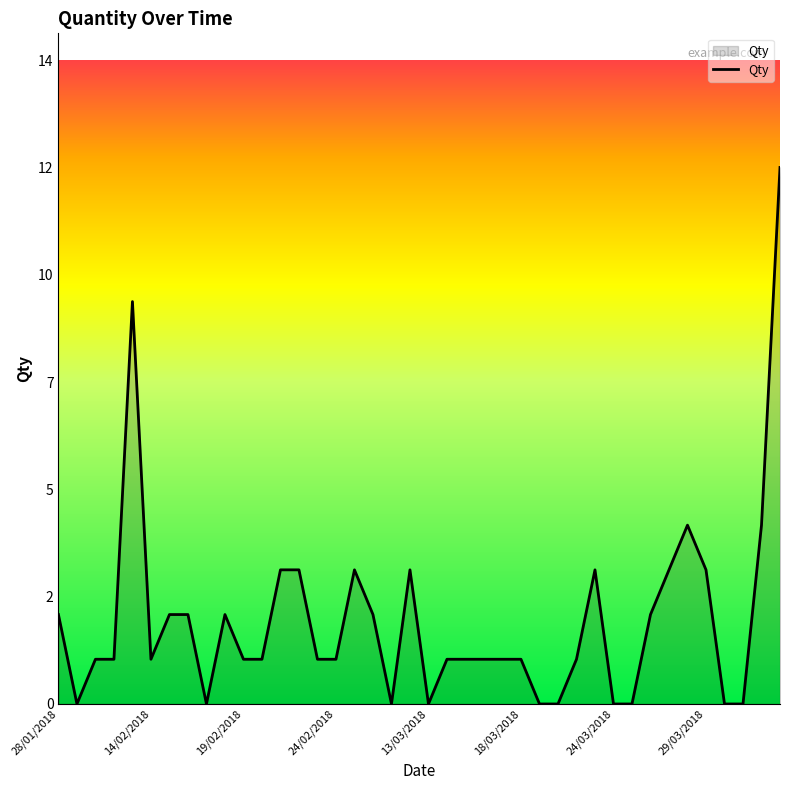

Does the chart have visible grid lines?

No